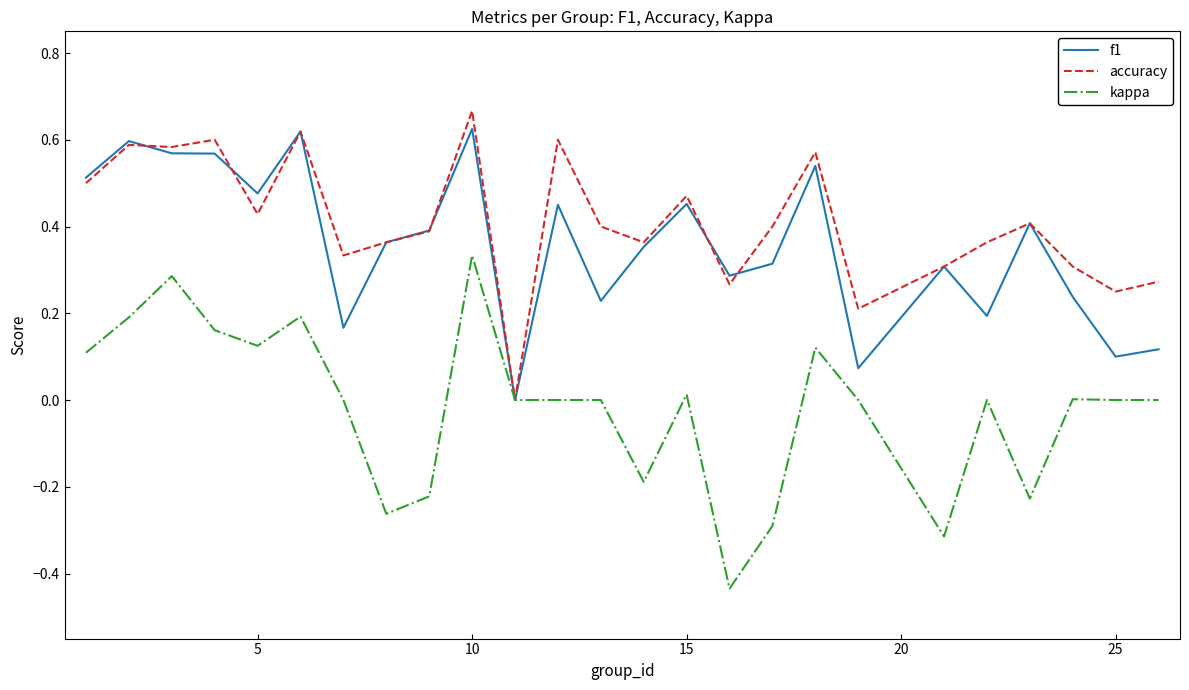

What are all the series names shown in the legend?

f1, accuracy, kappa